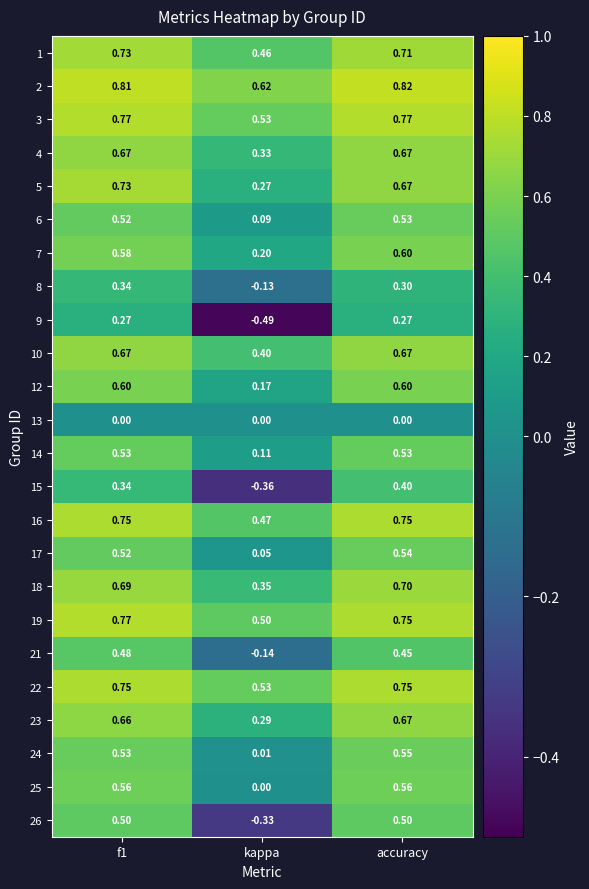

Where is 24 nearest to the value 0?

kappa